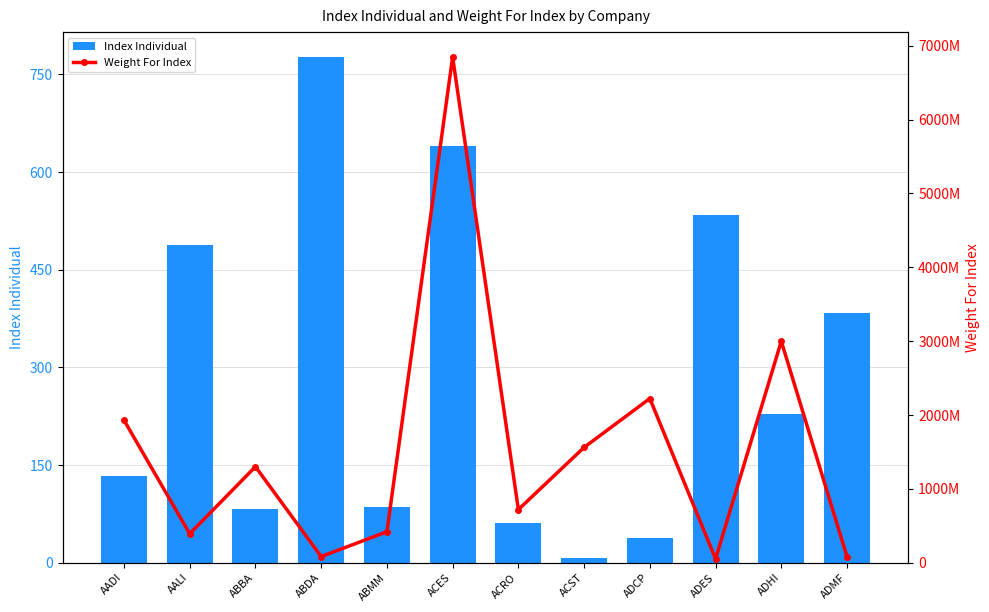

At which label does Weight For Index reach its peak?

ACES